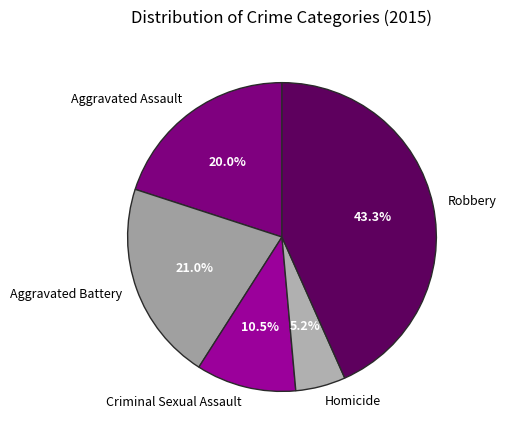

Does any single category account for the majority?

No